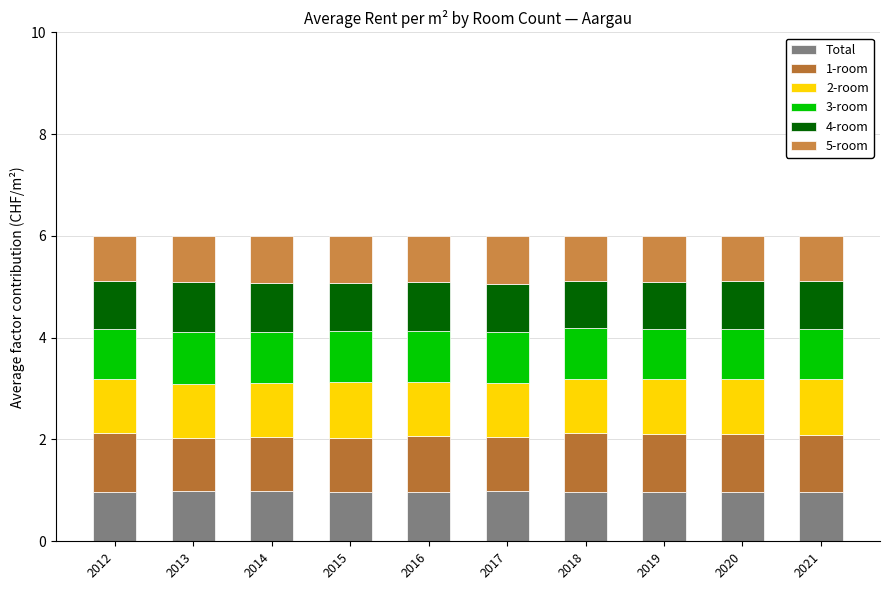

What is the total value across all series at 2018?

6.0